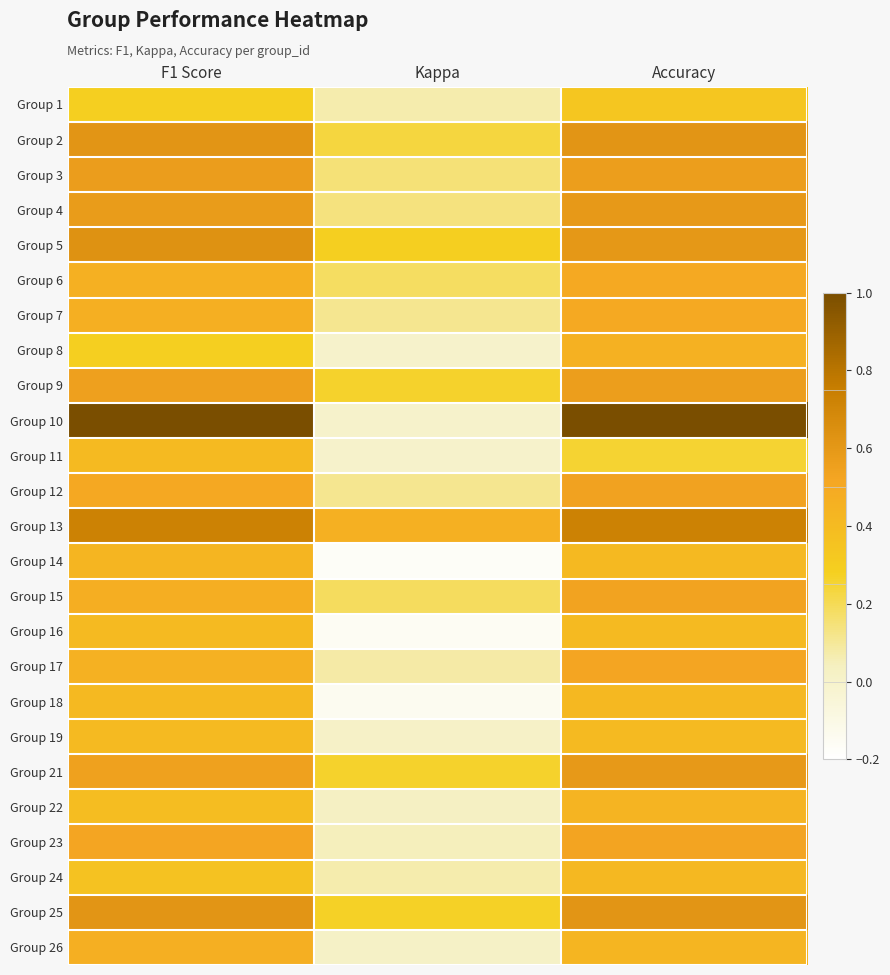

Reading right to left, list all the values displayed in this chart.

Group 1: Accuracy=0.3	Kappa=0.1	F1 Score=0.3
Group 2: Accuracy=0.6	Kappa=0.2	F1 Score=0.6
Group 3: Accuracy=0.6	Kappa=0.1	F1 Score=0.6
Group 4: Accuracy=0.6	Kappa=0.1	F1 Score=0.6
Group 5: Accuracy=0.6	Kappa=0.3	F1 Score=0.6
Group 6: Accuracy=0.5	Kappa=0.2	F1 Score=0.5
Group 7: Accuracy=0.5	Kappa=0.1	F1 Score=0.5
Group 8: Accuracy=0.5	Kappa=0.0	F1 Score=0.3
Group 9: Accuracy=0.6	Kappa=0.3	F1 Score=0.6
Group 10: Accuracy=1.0	Kappa=0.0	F1 Score=1.0
Group 11: Accuracy=0.2	Kappa=0.0	F1 Score=0.4
Group 12: Accuracy=0.5	Kappa=0.1	F1 Score=0.5
Group 13: Accuracy=0.7	Kappa=0.5	F1 Score=0.7
Group 14: Accuracy=0.4	Kappa=-0.2	F1 Score=0.4
Group 15: Accuracy=0.5	Kappa=0.2	F1 Score=0.5
Group 16: Accuracy=0.4	Kappa=-0.2	F1 Score=0.4
Group 17: Accuracy=0.5	Kappa=0.1	F1 Score=0.5
Group 18: Accuracy=0.4	Kappa=-0.1	F1 Score=0.4
Group 19: Accuracy=0.4	Kappa=0.0	F1 Score=0.4
Group 21: Accuracy=0.6	Kappa=0.3	F1 Score=0.5
Group 22: Accuracy=0.4	Kappa=0.0	F1 Score=0.4
Group 23: Accuracy=0.5	Kappa=0.0	F1 Score=0.5
Group 24: Accuracy=0.4	Kappa=0.1	F1 Score=0.4
Group 25: Accuracy=0.6	Kappa=0.3	F1 Score=0.6
Group 26: Accuracy=0.4	Kappa=0.0	F1 Score=0.5